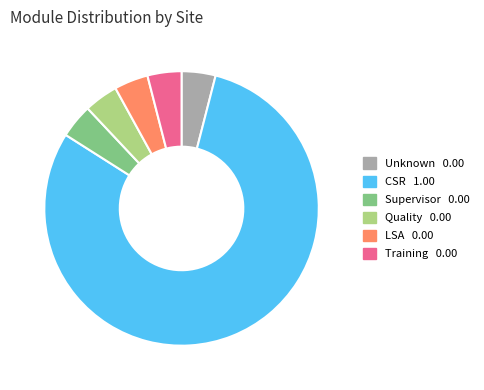

Which slice represents more than half of the pie?

CSR